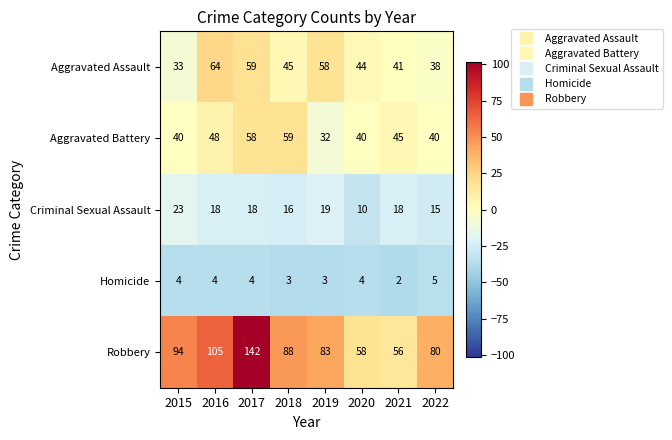

Which series has the largest total across all categories?

Robbery